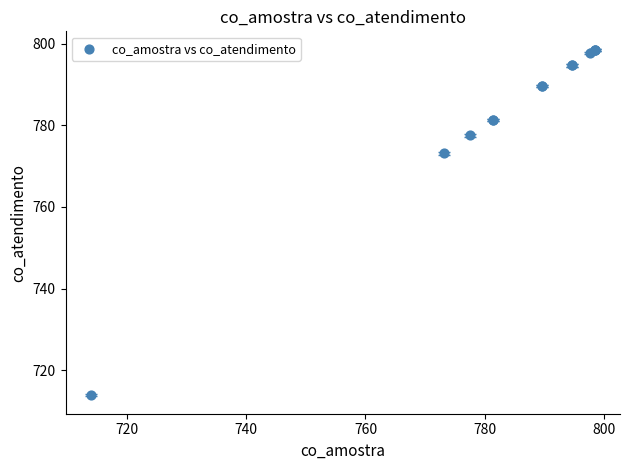

What Y value in the scatter plot is closest to 756?

773.2